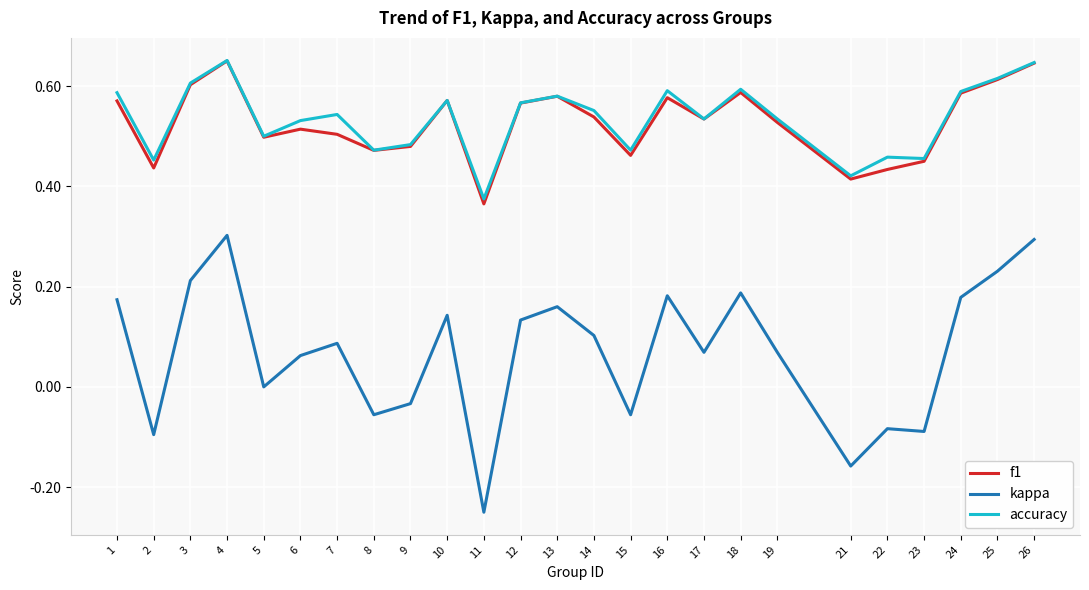

Is it true that accuracy equals 0.6 at 16?

True